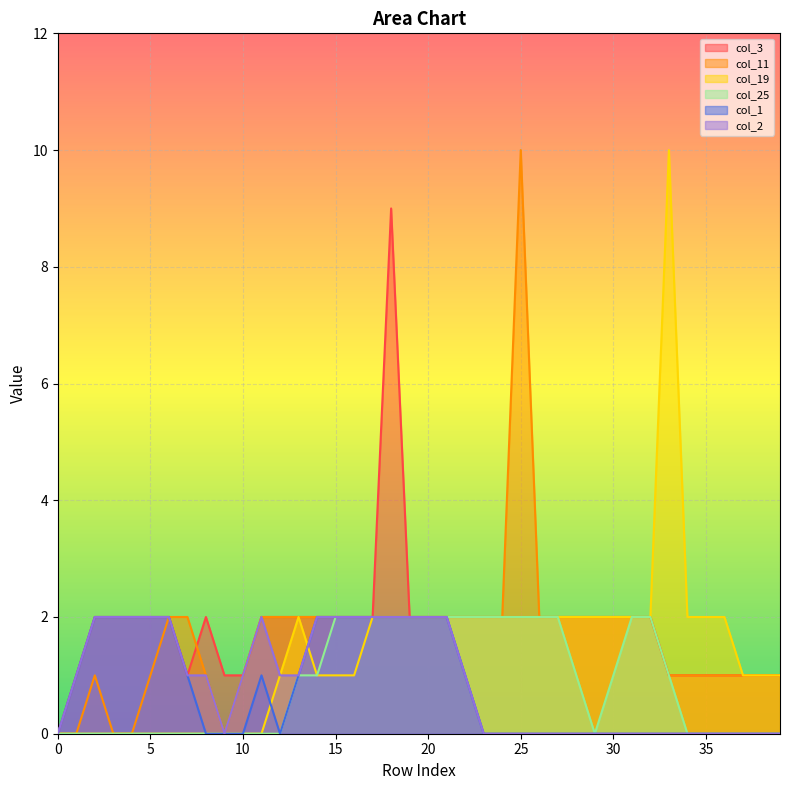

What is the difference between the maximum and minimum values in the col_1 series?

2